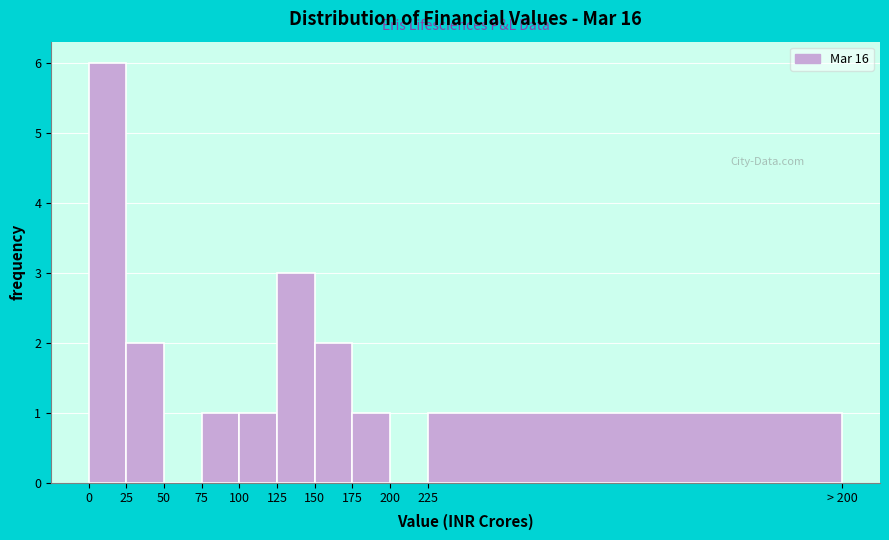

Reading left to right, transcribe all the data shown in this chart.

0=6	25=2	50=0	75=1	100=1	125=3	150=2	175=1	200=0	225=1